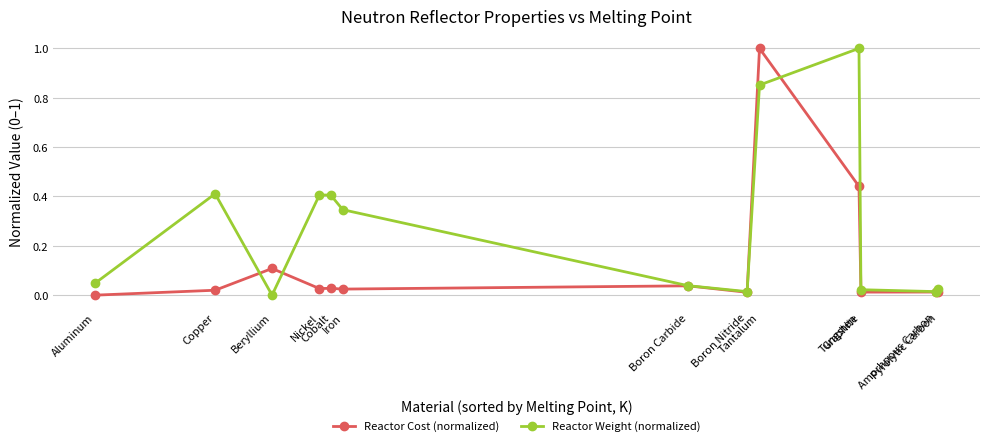

What is the difference between the maximum and minimum values in the Reactor Cost (normalized) series?

1.0